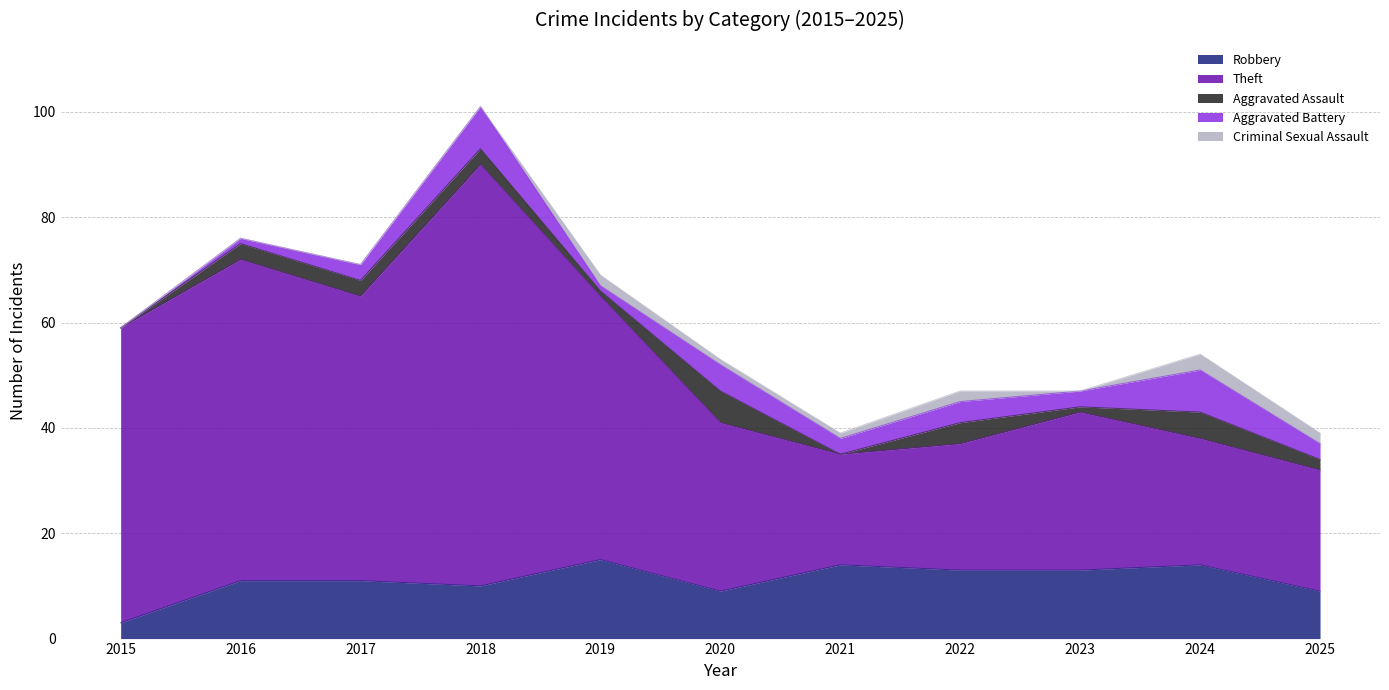

What is the difference between the highest and lowest values at 2017?

54